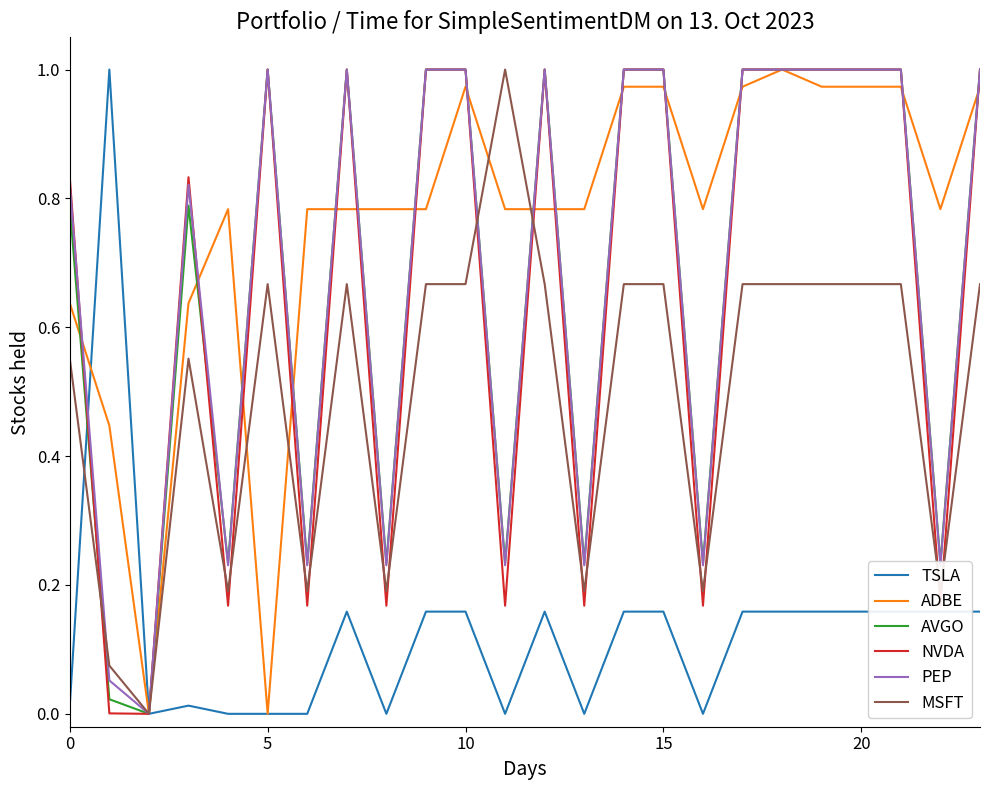

Which series has the largest total across all categories?

ADBE